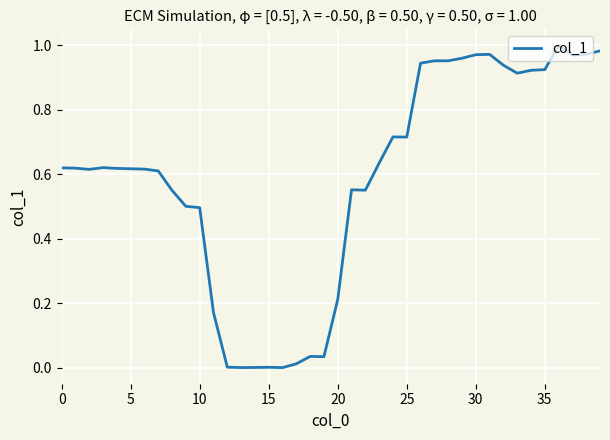

Does the chart display data point markers on the line(s)?

No